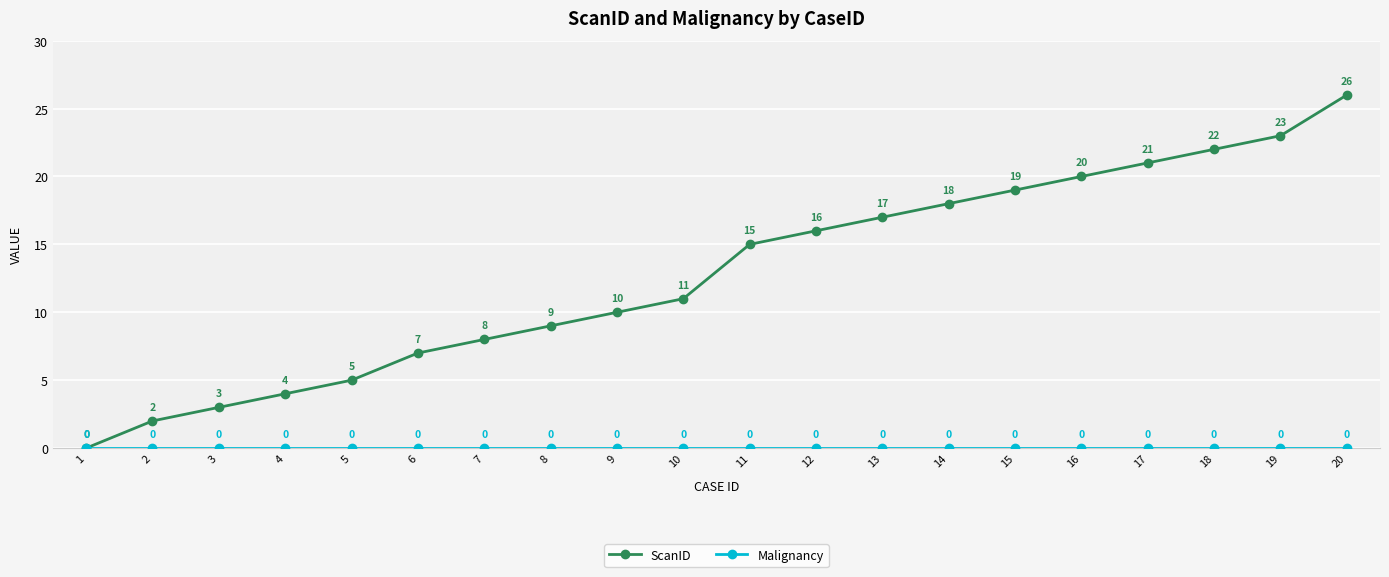

Which series has the widest spread of values?

ScanID